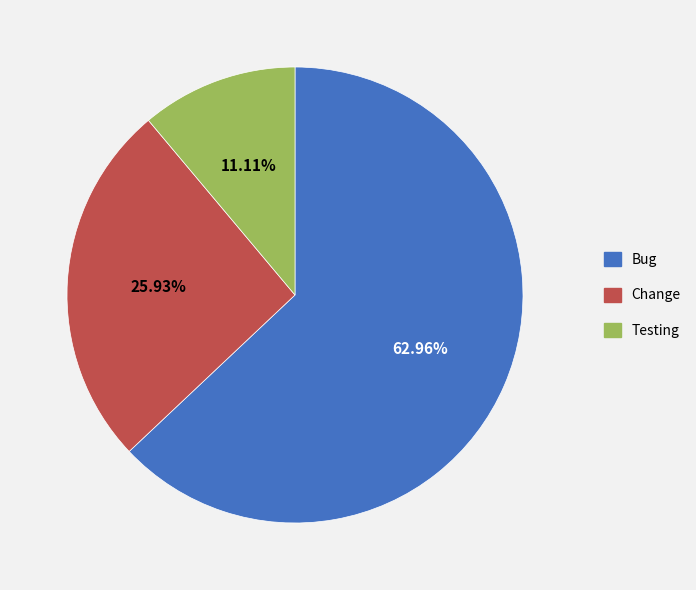

What is the total percentage of Change and Bug?

88.9%